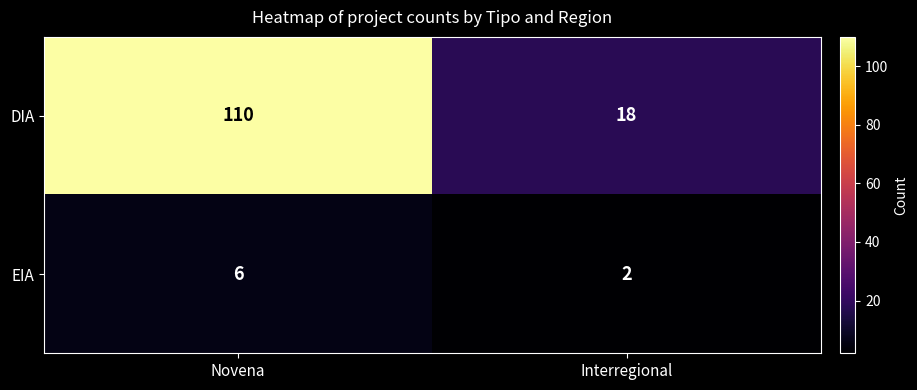

At Interregional, list the series in order from largest to smallest.

DIA, EIA